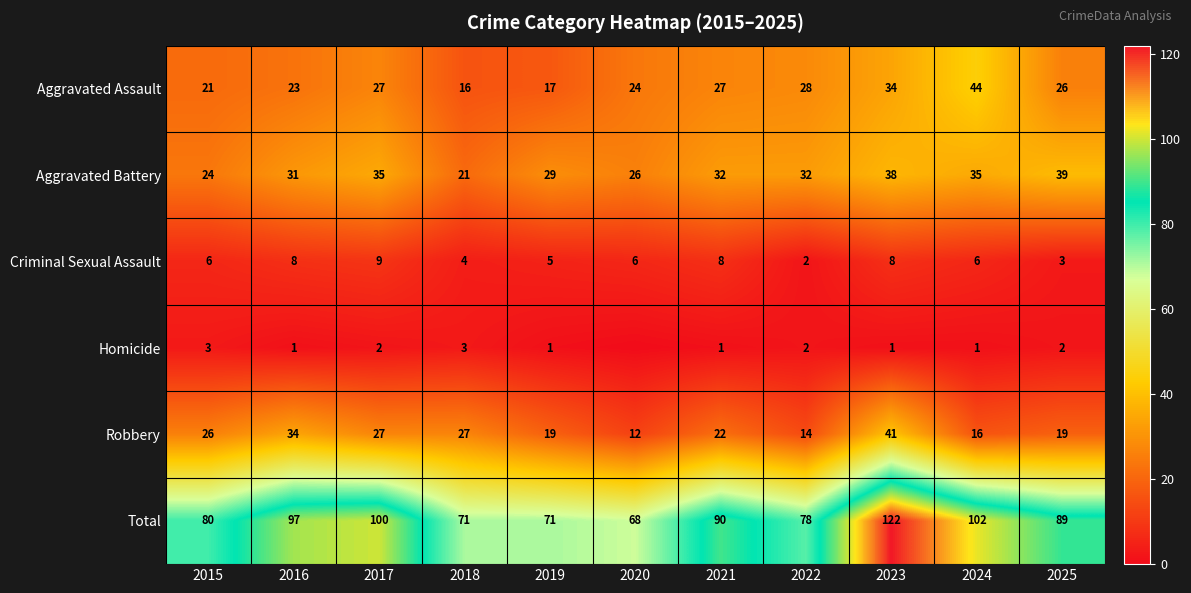

Which category has the highest value across all series?

2023